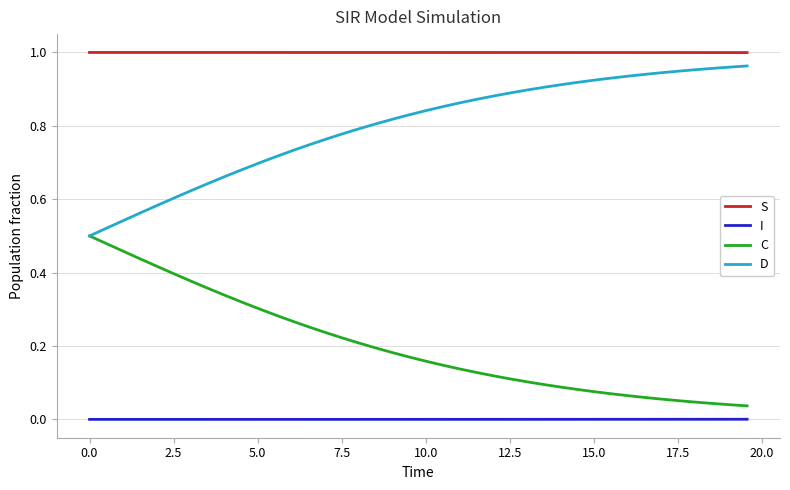

Rank the series by their average value, from lowest to highest.

I, C, D, S